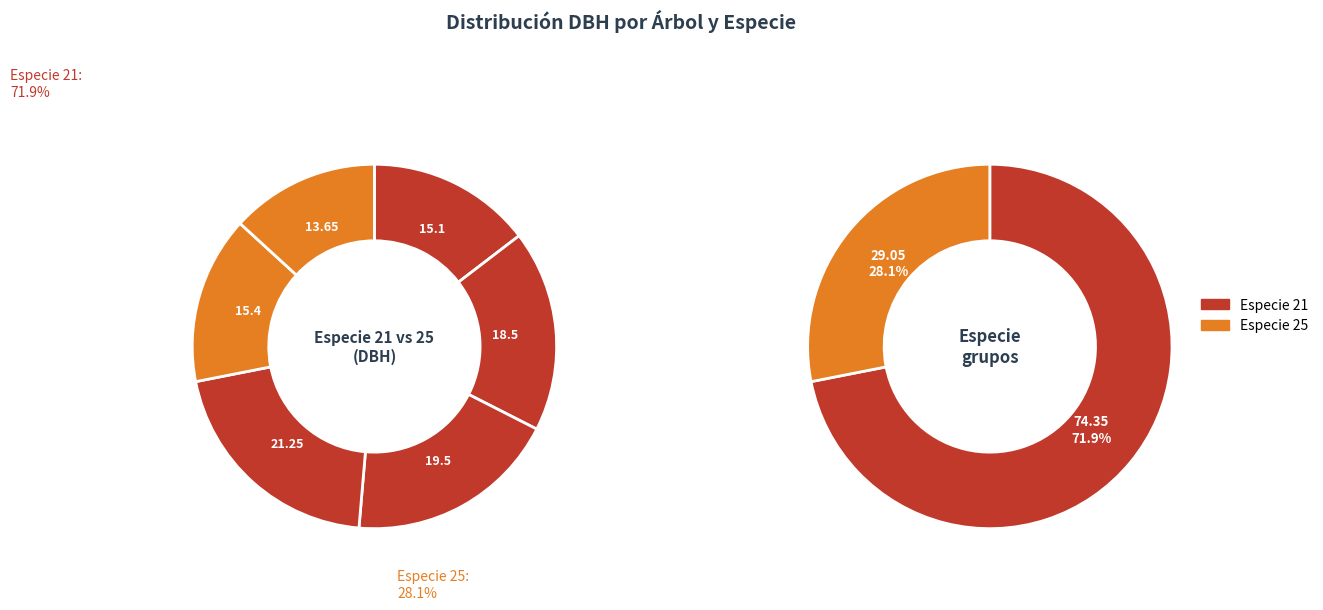

Does dbh account for over 50% of the chart?

No